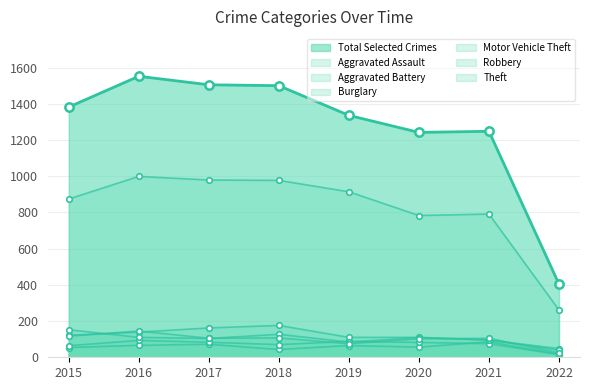

How many lines are shown in the chart?

7